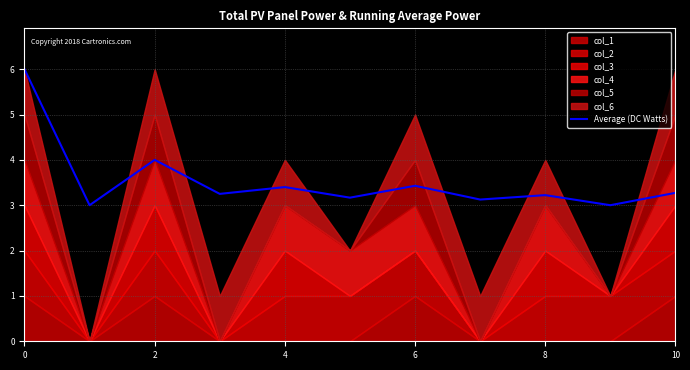

What is the ratio of the value at 6 to the value at 9?

1.1